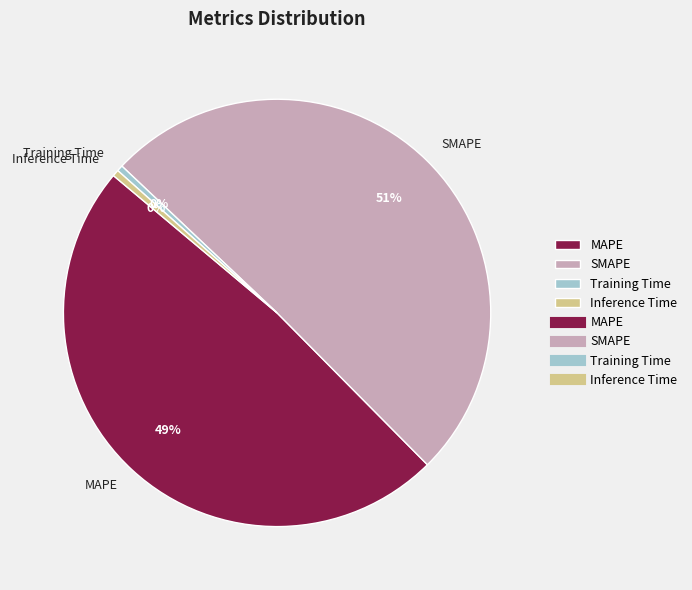

To the nearest percent, what is the combined percentage of Inference Time and MAPE?

49%